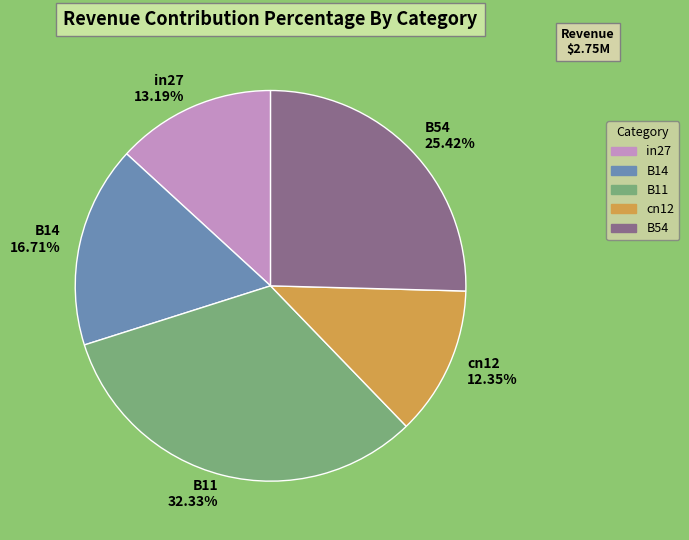

How many segments does this pie chart have?

5